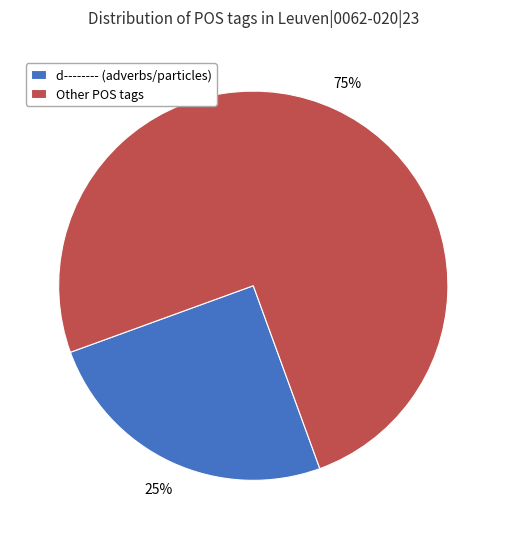

To the nearest percent, what is the average slice percentage?

50%